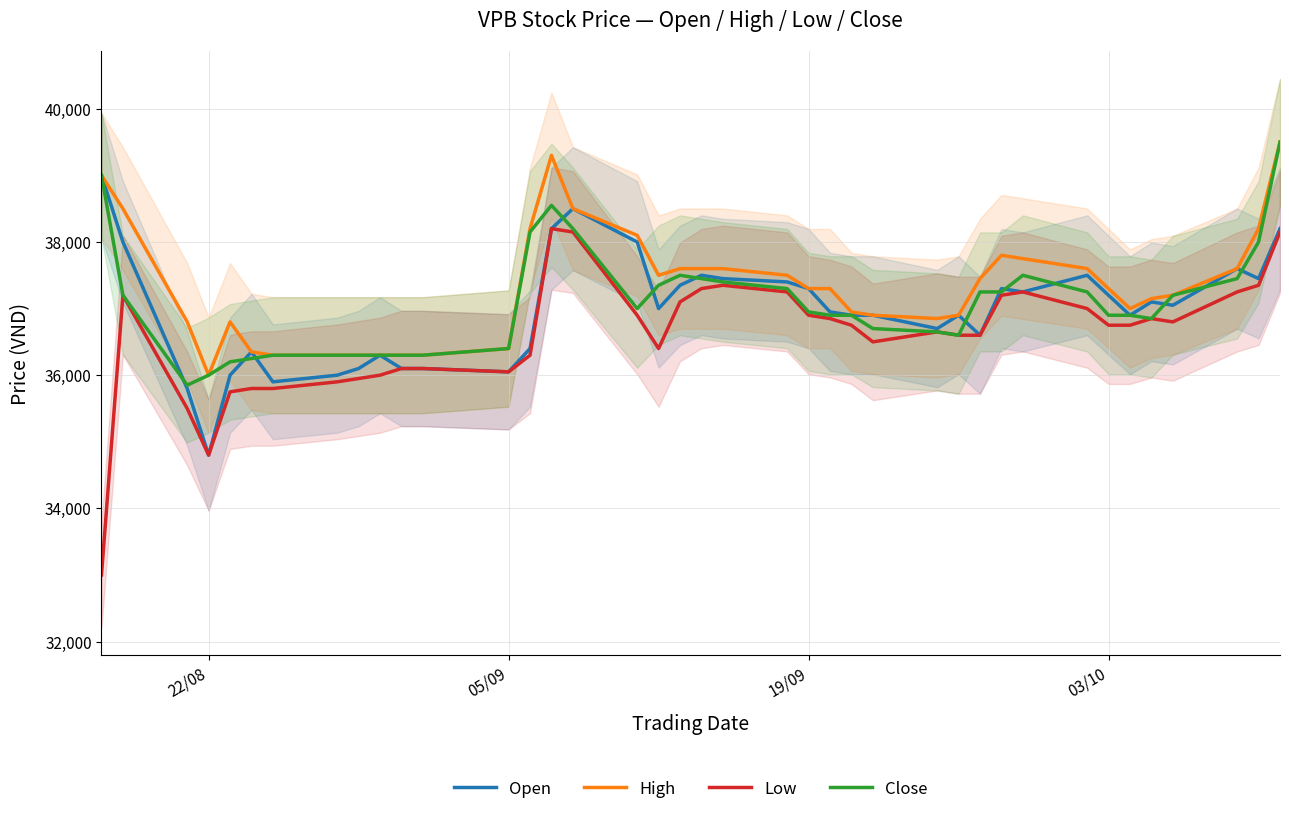

What is the minimum value for Open?

34800